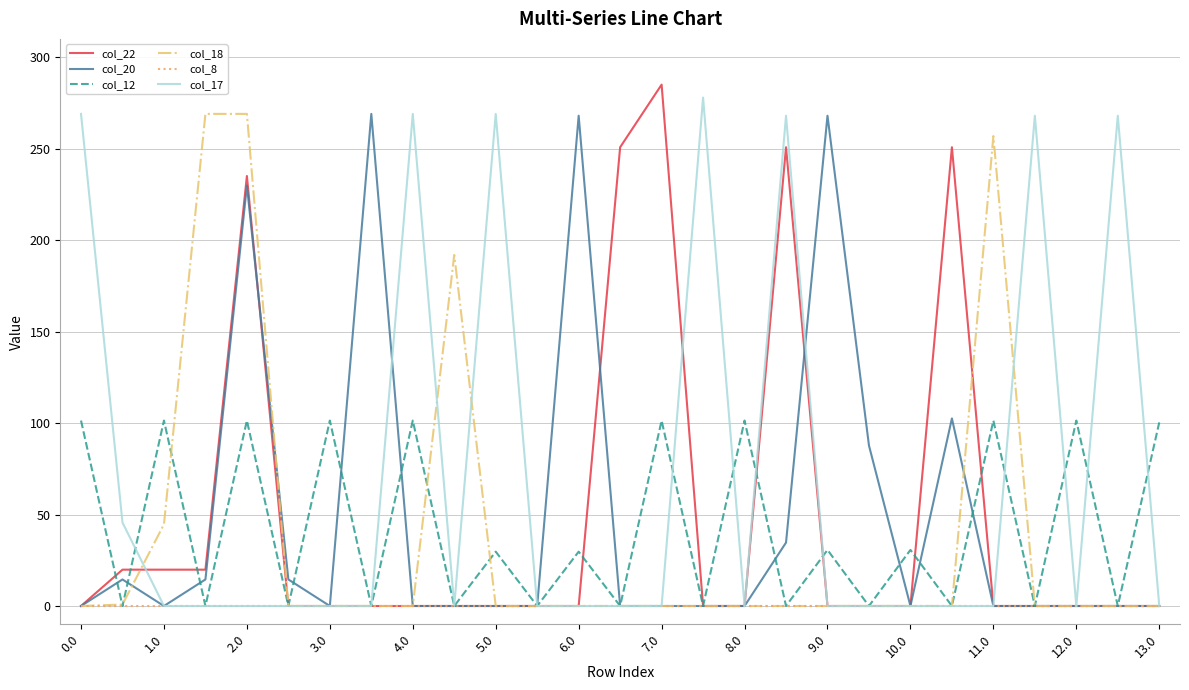

What is the highest value of the col_18 series?

269.0